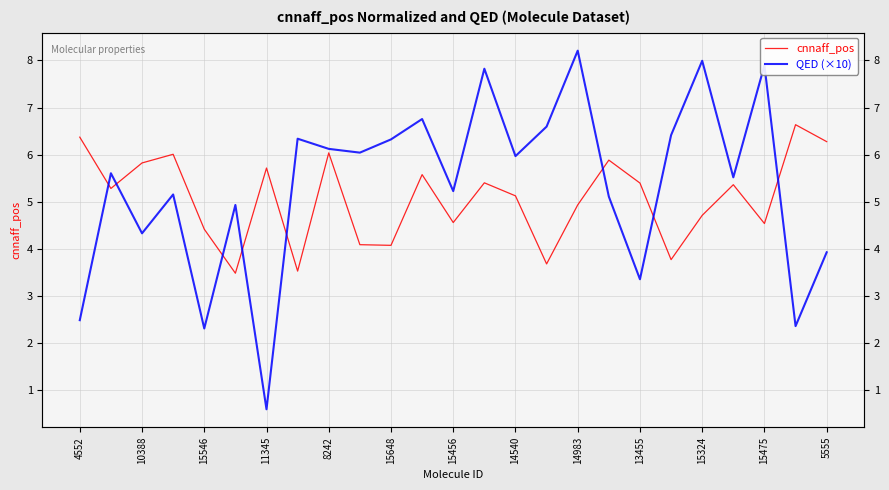

At which category is the sum across all series the highest?

13